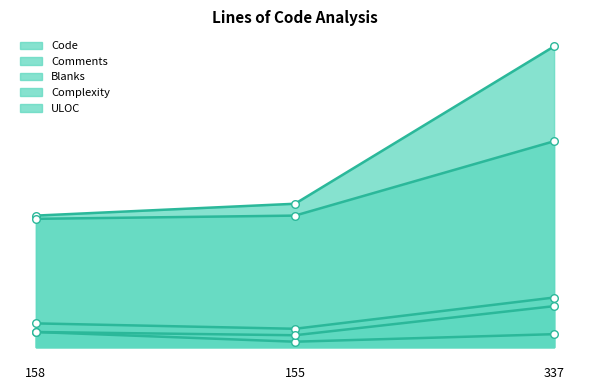

What are all the series names shown in the legend?

Code, Comments, Blanks, Complexity, ULOC